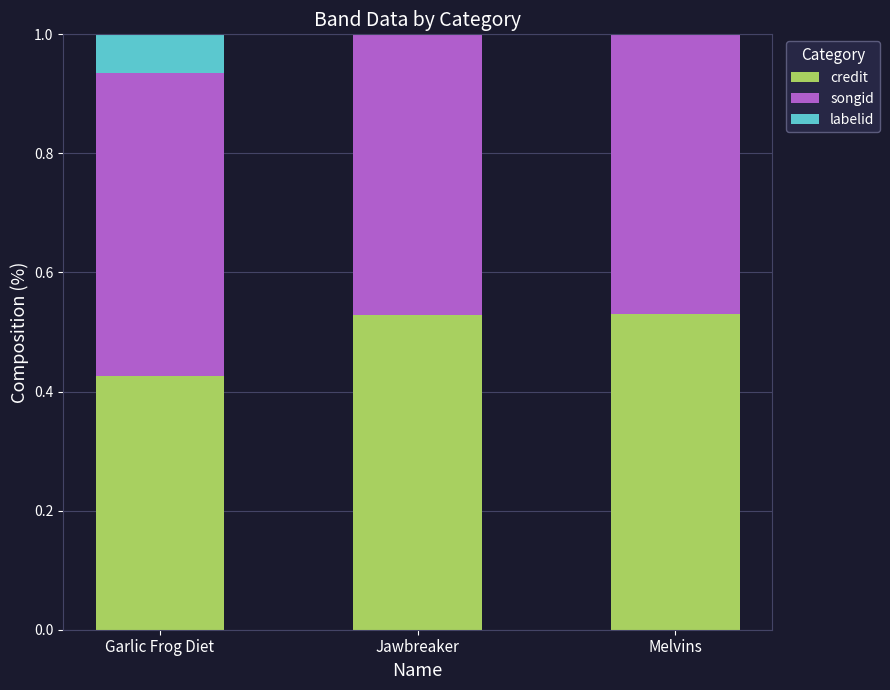

The value of credit at Melvins is 0.5. True or false?

True